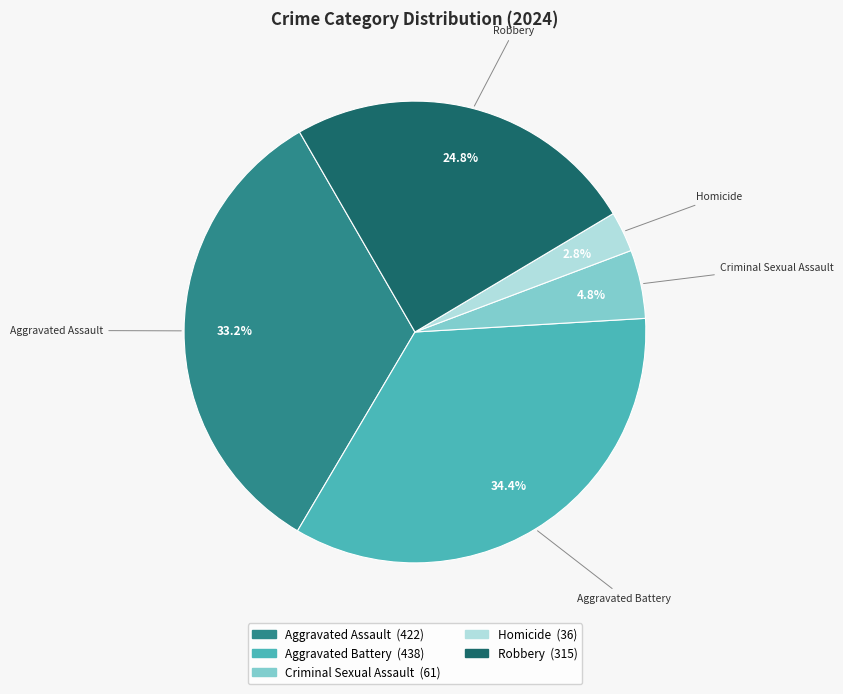

What percentage is the Criminal Sexual Assault slice, to the nearest percent?

5%